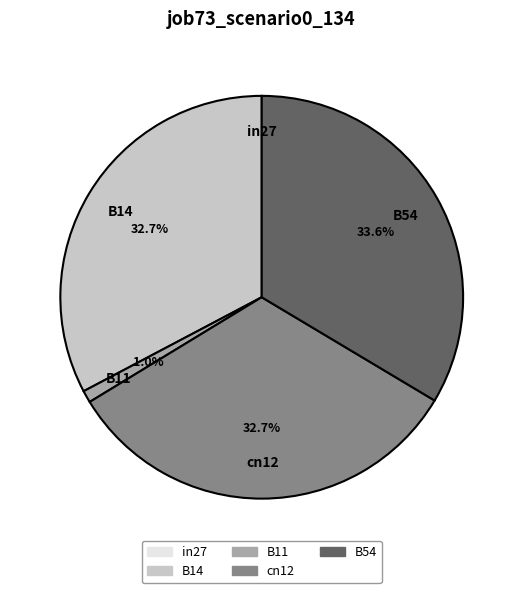

Do B54 and B11 together represent more than half of the pie?

No